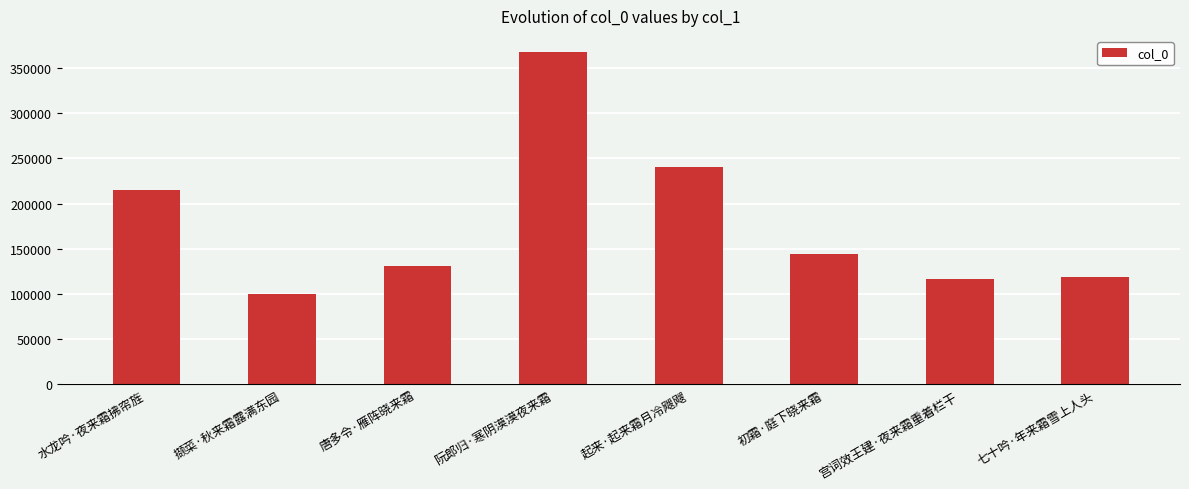

What is the label of the 8th bar from the right?

水龙吟·夜来霜拂帘旌